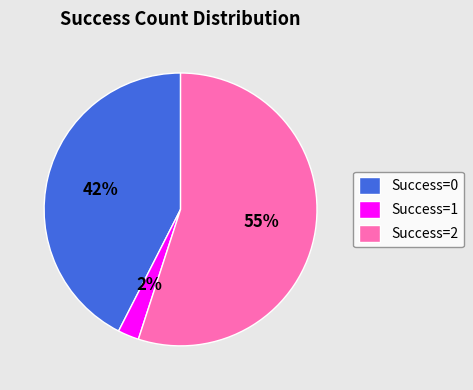

Do Success=1 and Success=0 together represent more than half of the pie?

No